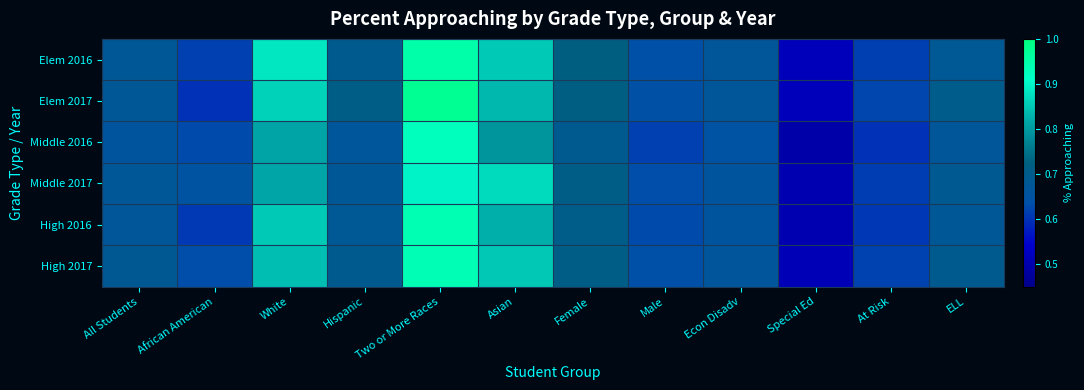

Rank the series by their maximum value, from highest to lowest.

Elem 2017, Elem 2016, High 2016, High 2017, Middle 2016, Middle 2017